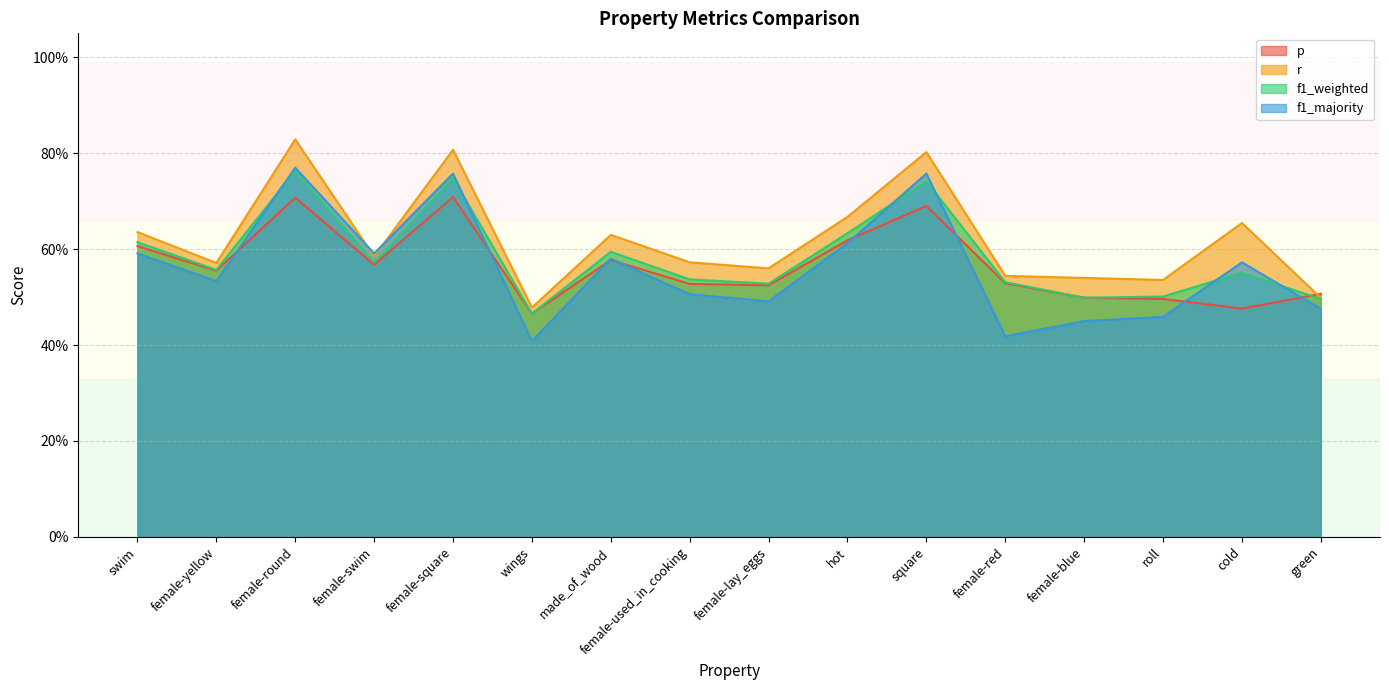

What is the minimum value shown in the chart?

0.4